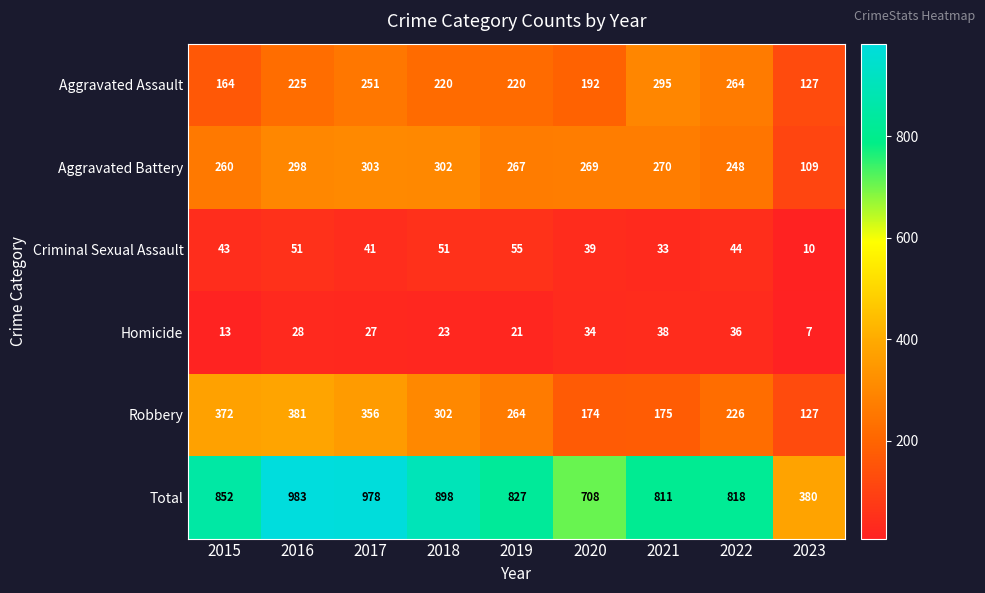

Between 2018 and 2023, which series saw the biggest shift?

Total